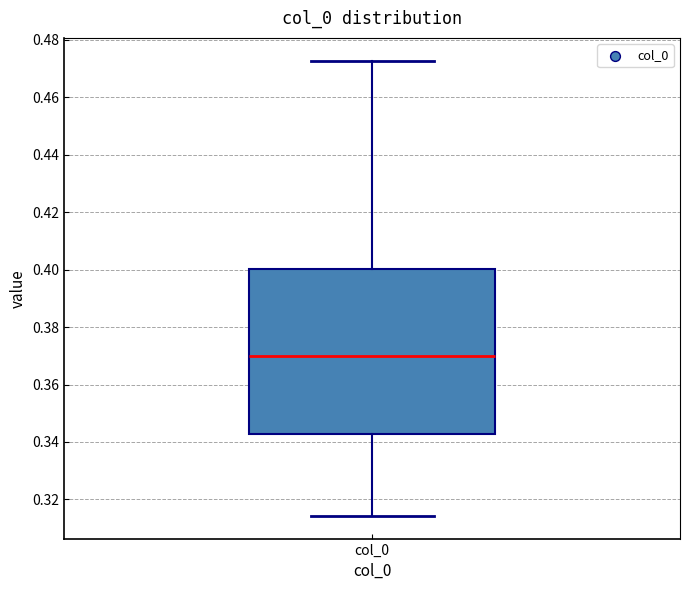

Transcribe this box plot: give where the median line is, the range the box spans, and where the two whiskers end, as read against the y-axis. The values are not printed on the chart, so give them approximately, as read against the axis.

median 0.370, box 0.342 to 0.400, whiskers 0.314 to 0.472